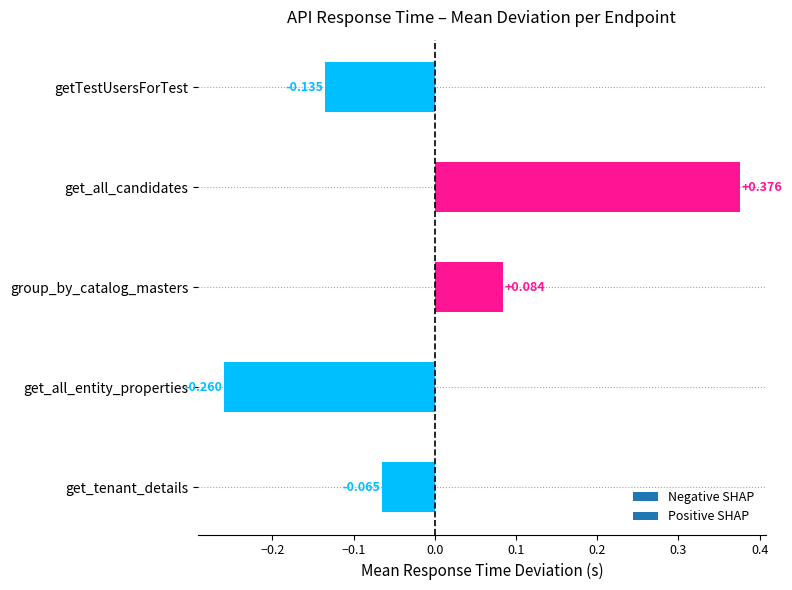

List the labels in order of value, smallest first.

get_all_entity_properties, getTestUsersForTest, get_tenant_details, group_by_catalog_masters, get_all_candidates